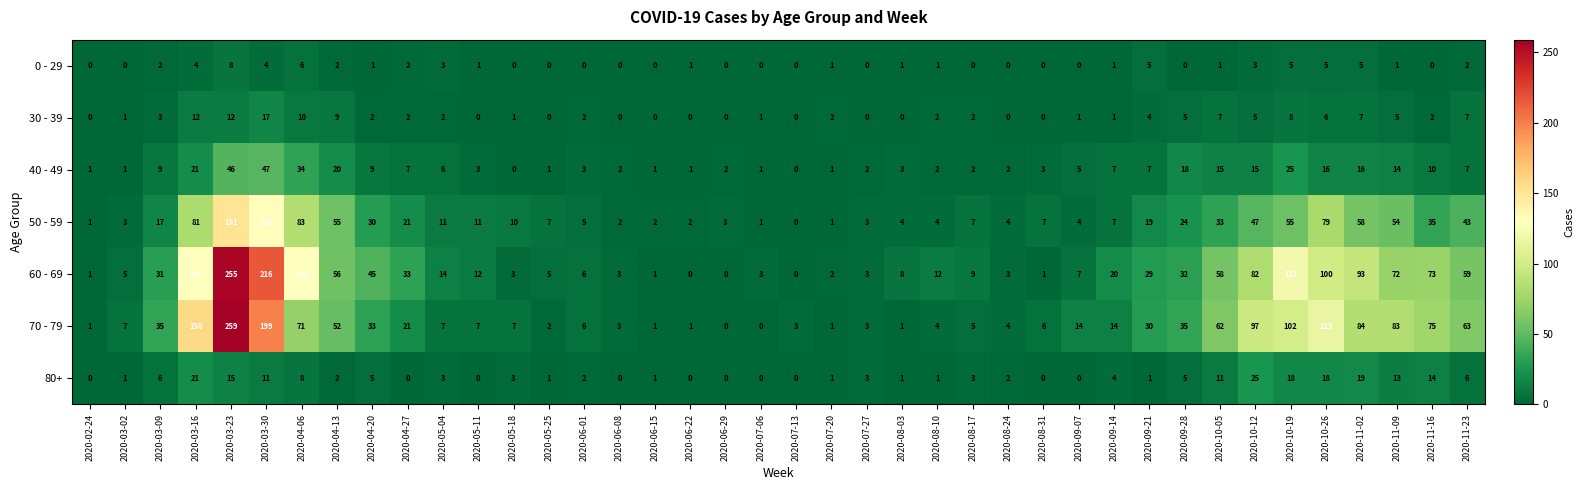

What is the highest value of the 50 - 59 series?

151